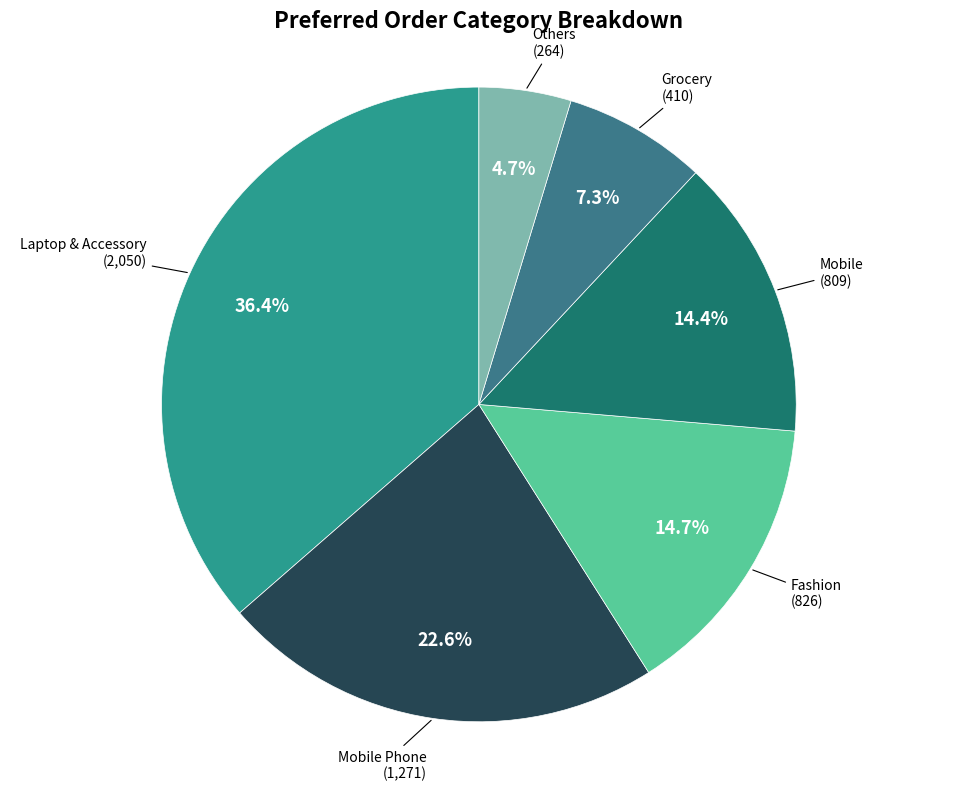

To the nearest percent, what is the average slice percentage?

17%